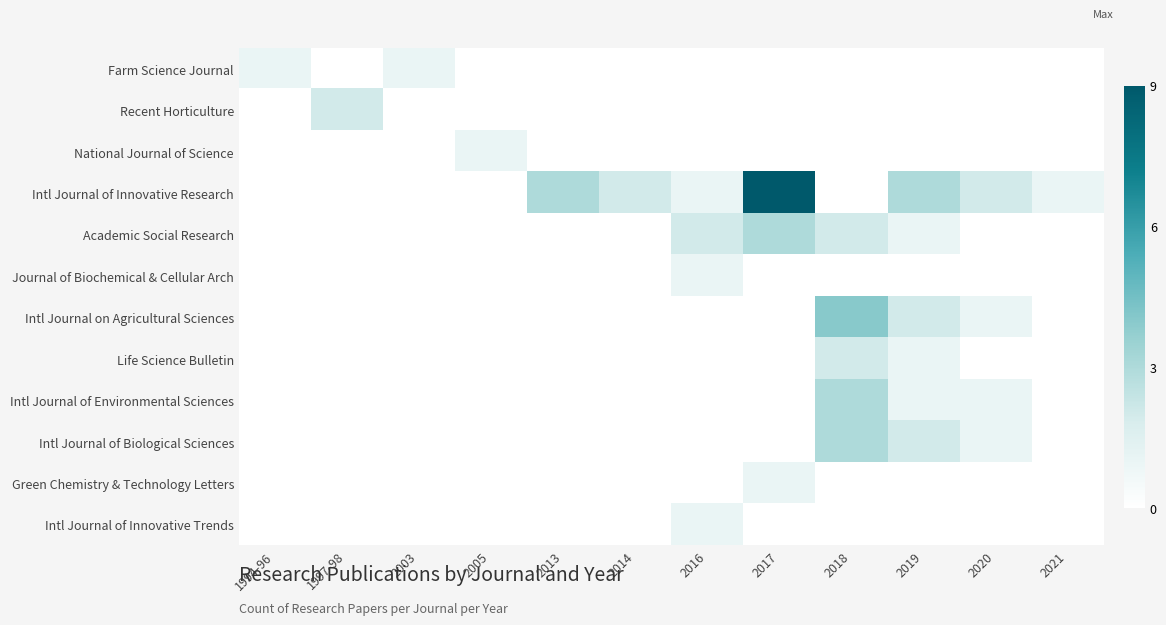

Which category has the highest value across all series?

2017